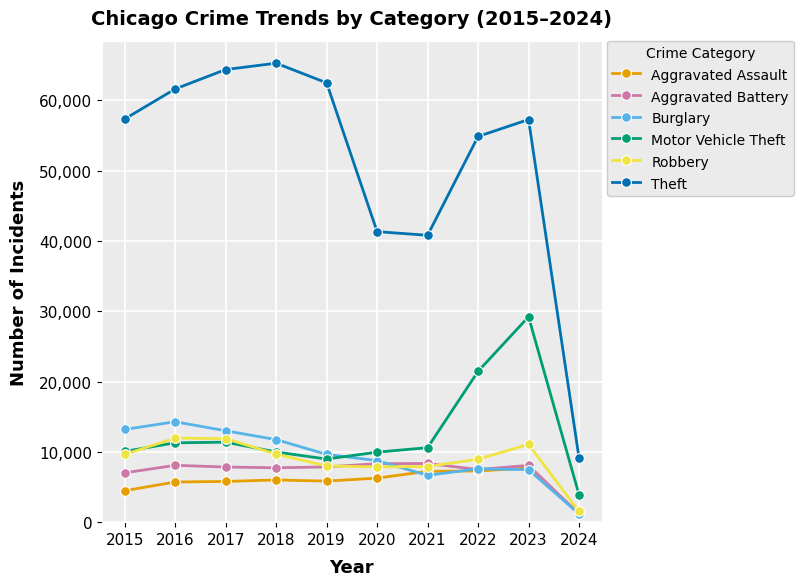

Does the chart have visible grid lines?

Yes